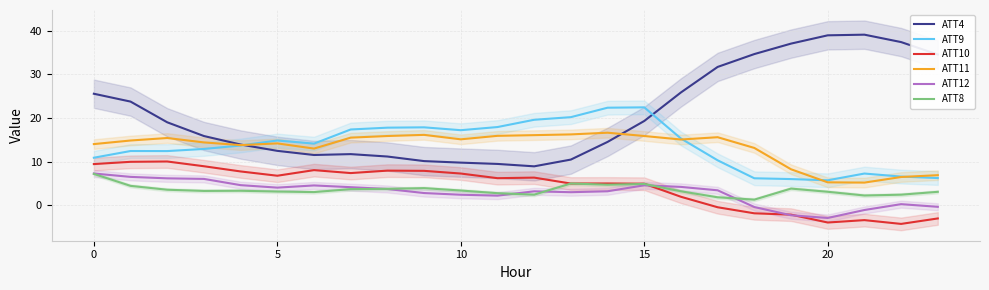

What is the average value of the ATT11 series?

13.3